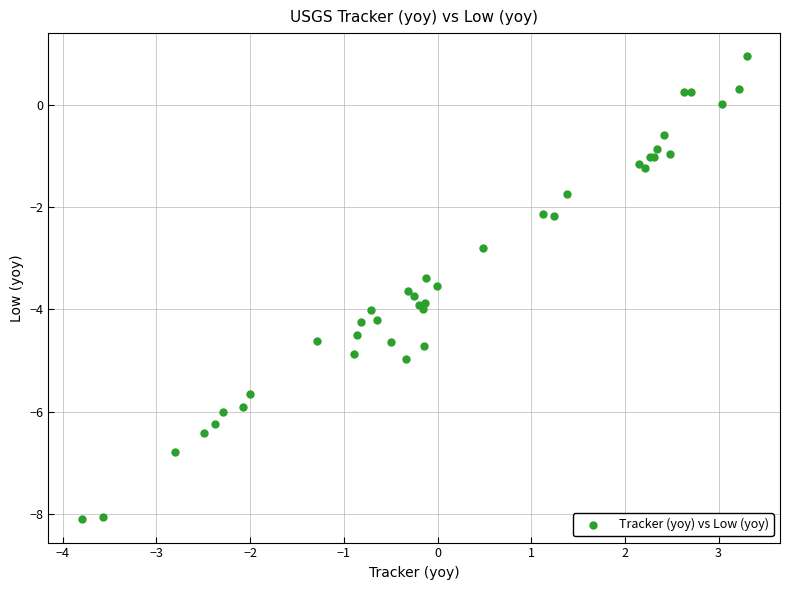

What Y value in the scatter plot is closest to -3?

-2.8